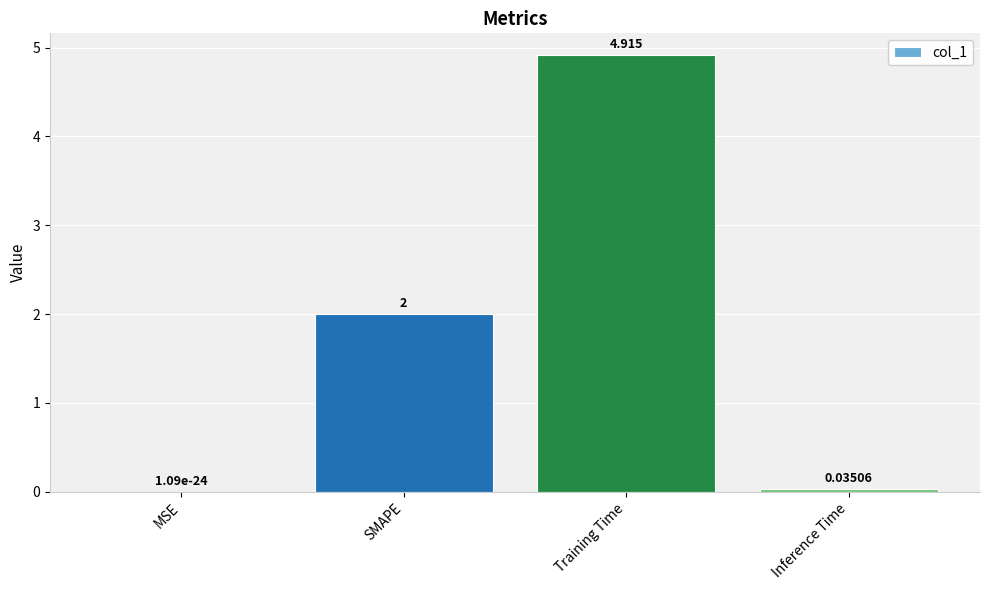

Where is the data nearest to the value 2?

SMAPE